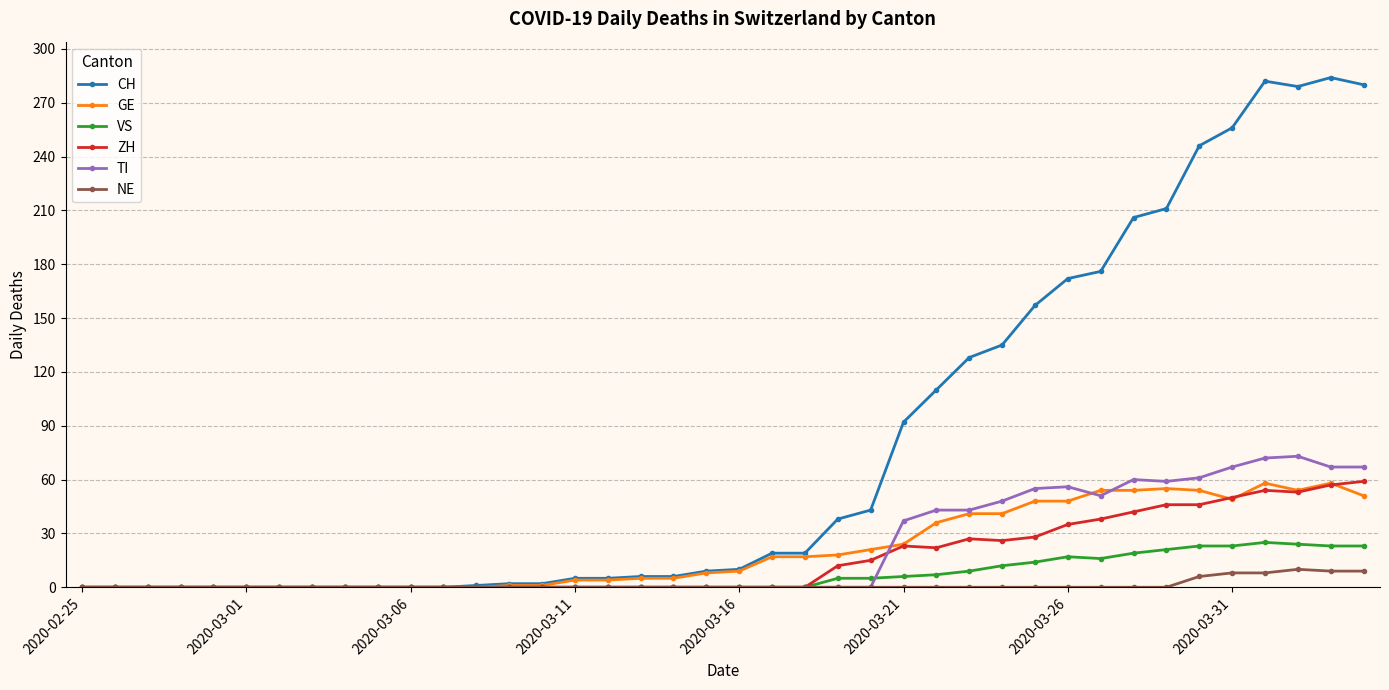

True or false: CH has more than 1 interior local peaks.

True